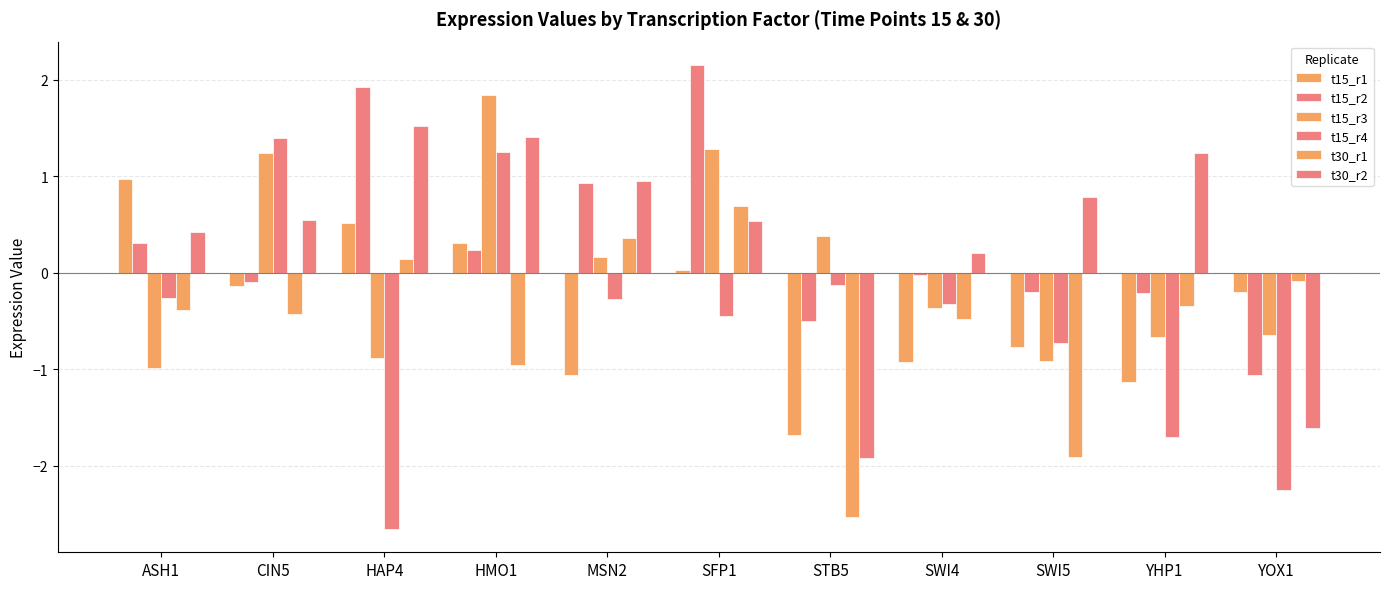

How many groups of bars are there?

11